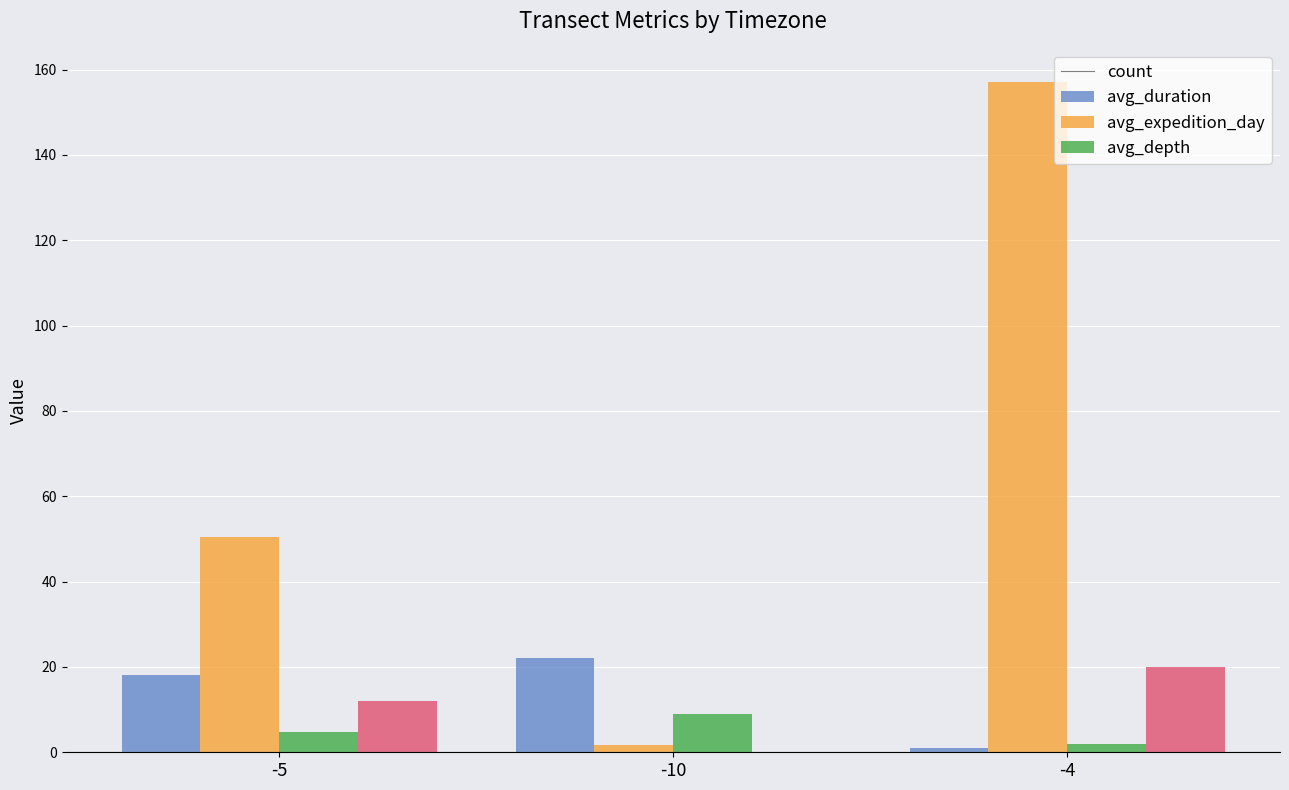

Which series has the largest range (max minus min)?

avg_duration